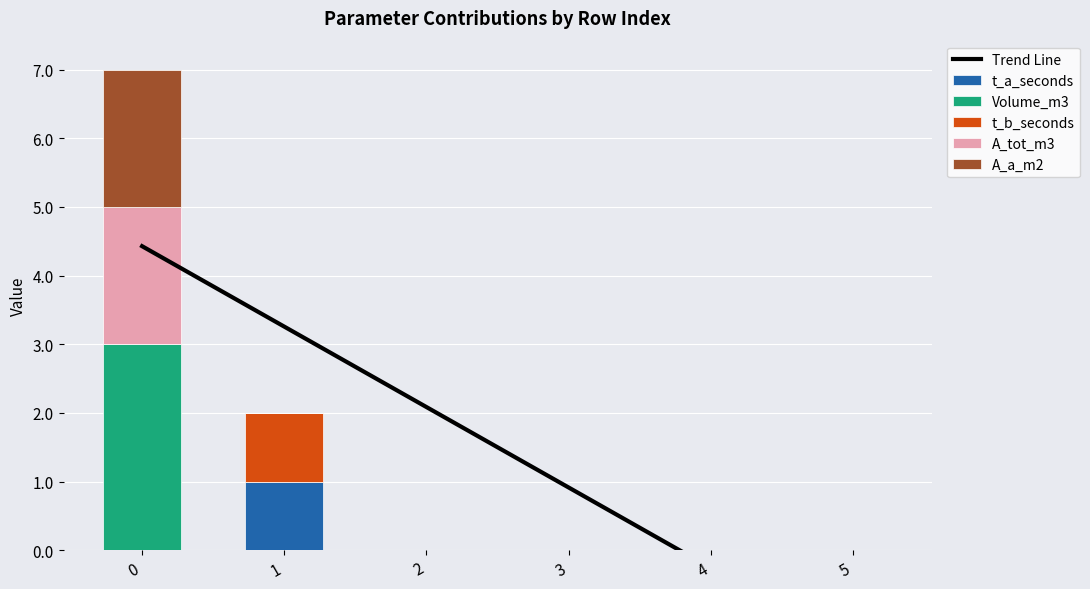

At 5, list the series in order from smallest to largest.

Trend Line, t_a_seconds, Volume_m3, t_b_seconds, A_tot_m3, A_a_m2